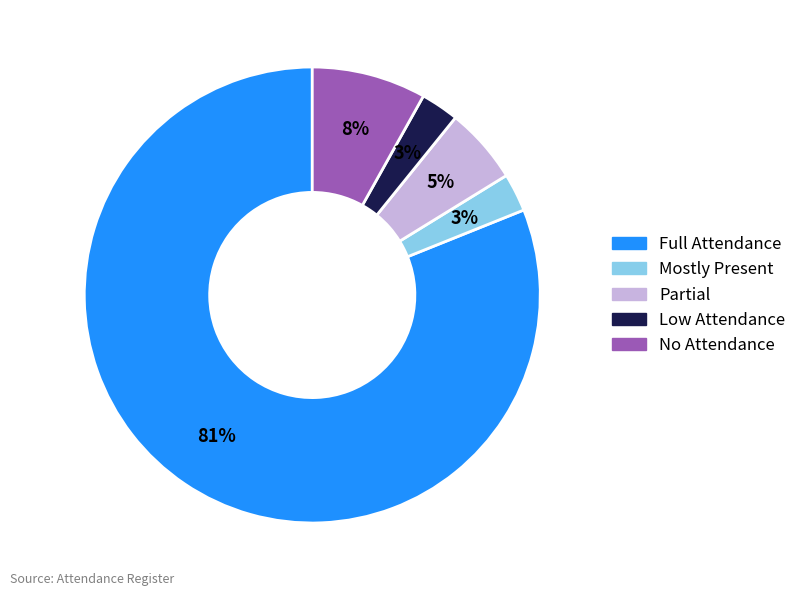

Does any single category account for the majority?

Yes